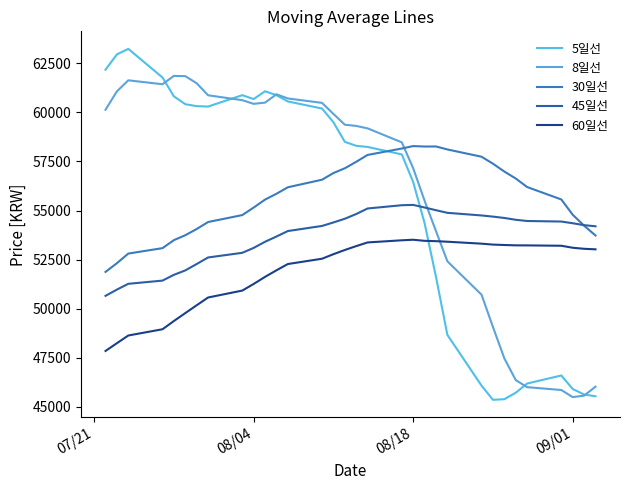

What is the sum of all 5일선 values?

1772120.0